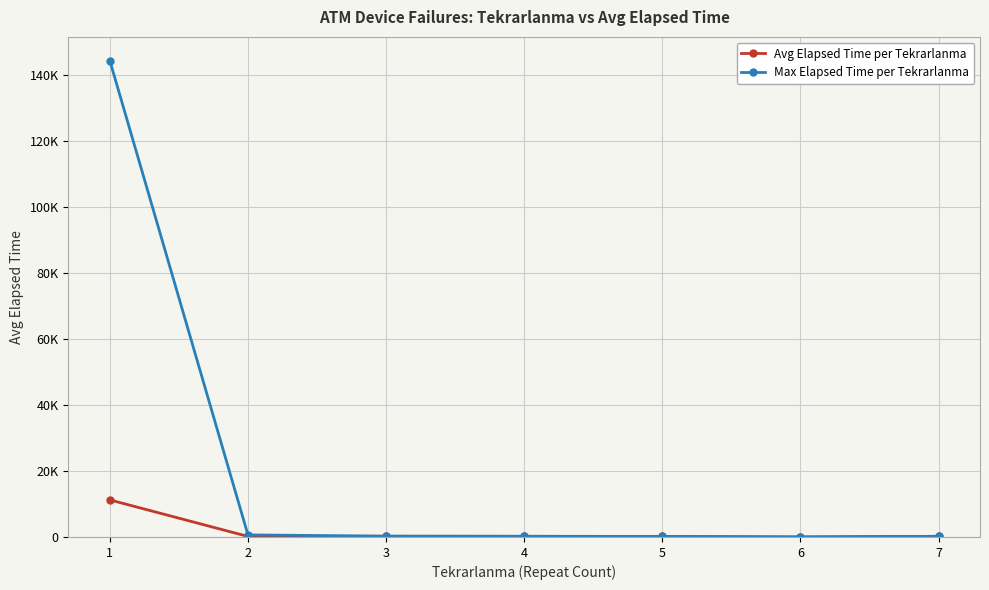

Reading left to right, extract all data points from this chart.

Avg Elapsed Time per Tekrarlanma: 11222.8	160.6	201.7	183.8	155.0	1.0	200.0
Max Elapsed Time per Tekrarlanma: 144210.0	630.0	255.0	220.0	155.0	1.0	200.0